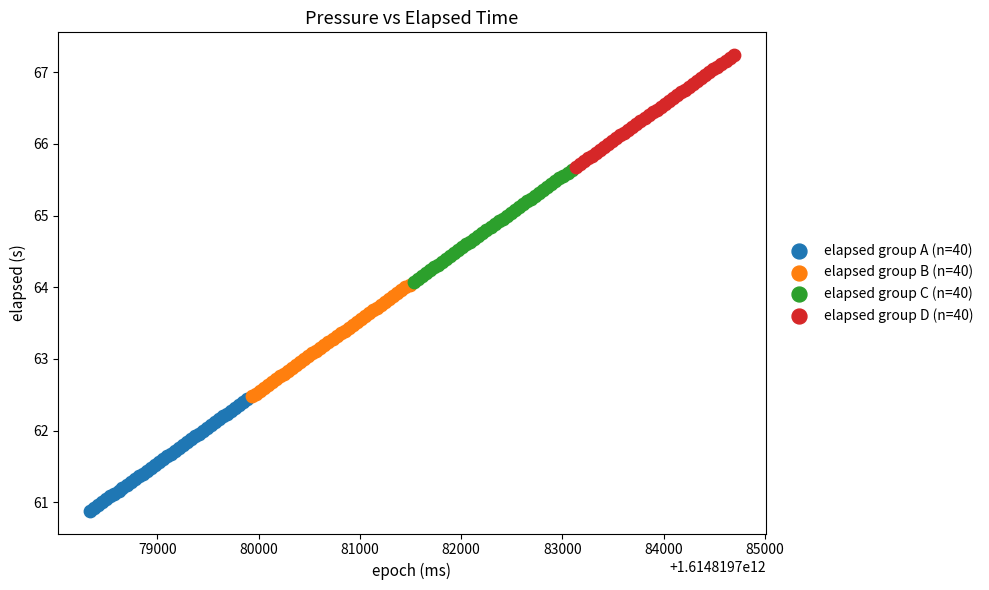

Which series contains the lowest Y value?

elapsed group A (n=40)